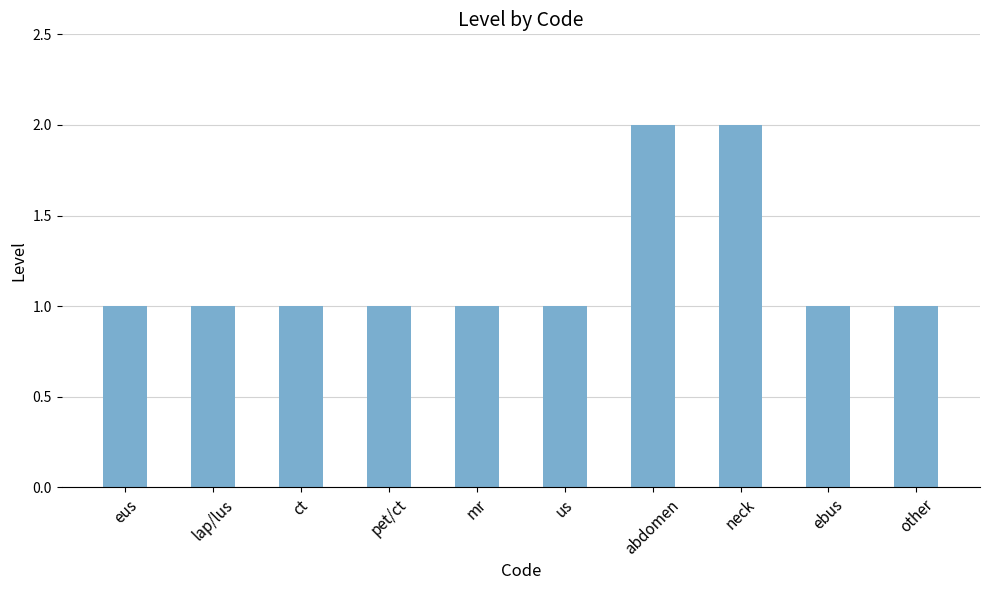

Reading left to right, what are all the values shown in this chart?

eus=1	lap/lus=1	ct=1	pet/ct=1	mr=1	us=1	abdomen=2	neck=2	ebus=1	other=1